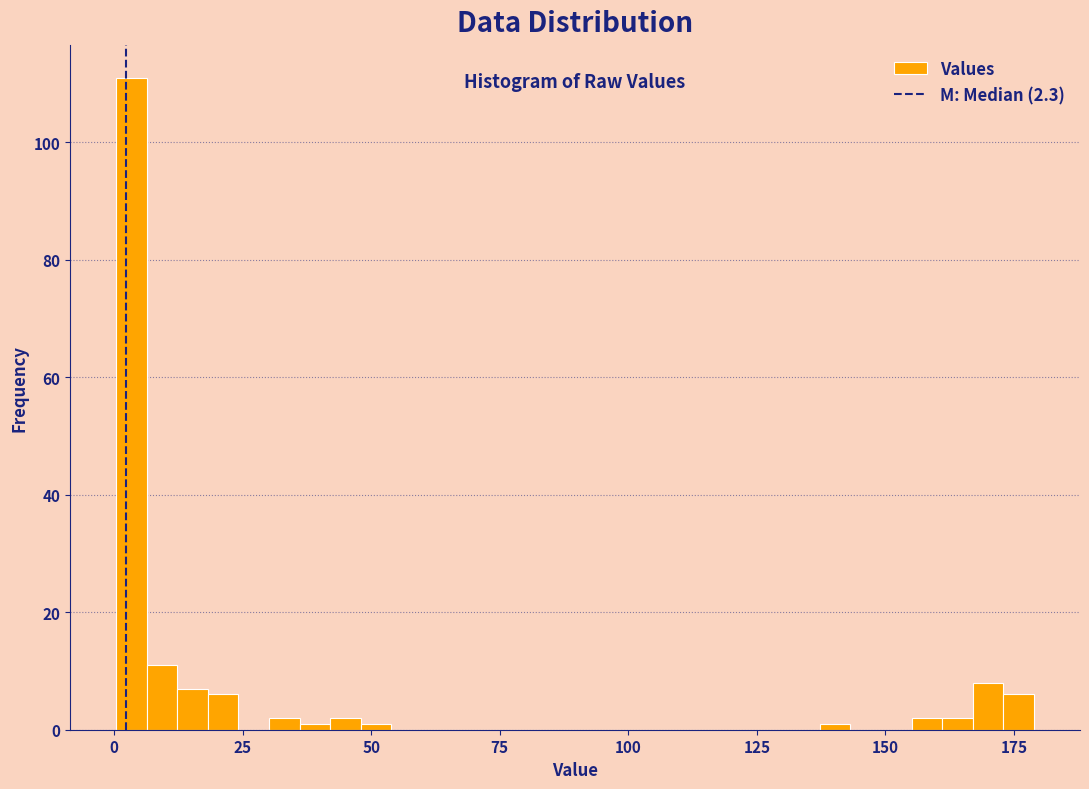

Read against the x-axis, roughly where is the centre of the tallest bar?

5